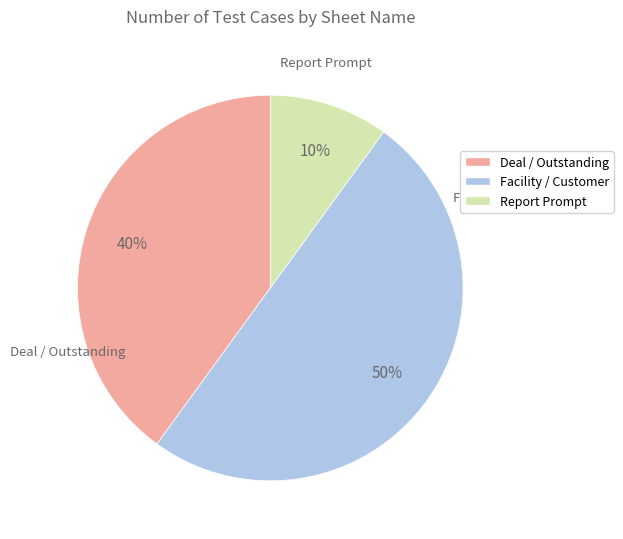

To the nearest percent, what is the average slice percentage?

33%